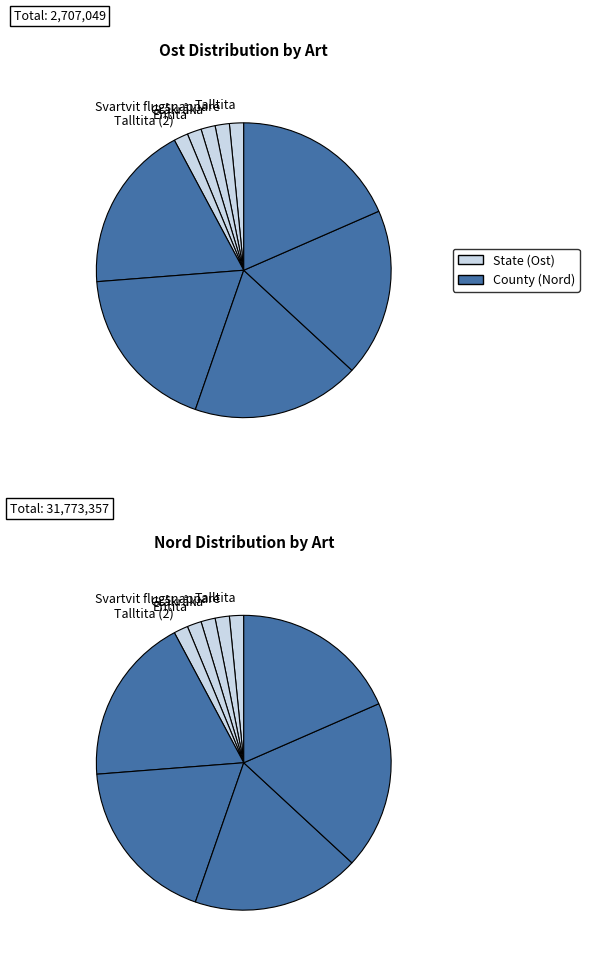

Does Talltita (2) represent more than half of the total?

No